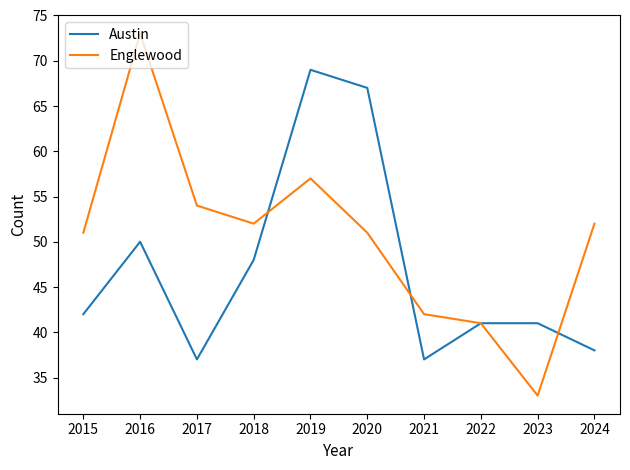

Is it true that Austin equals 69 at 2023?

False